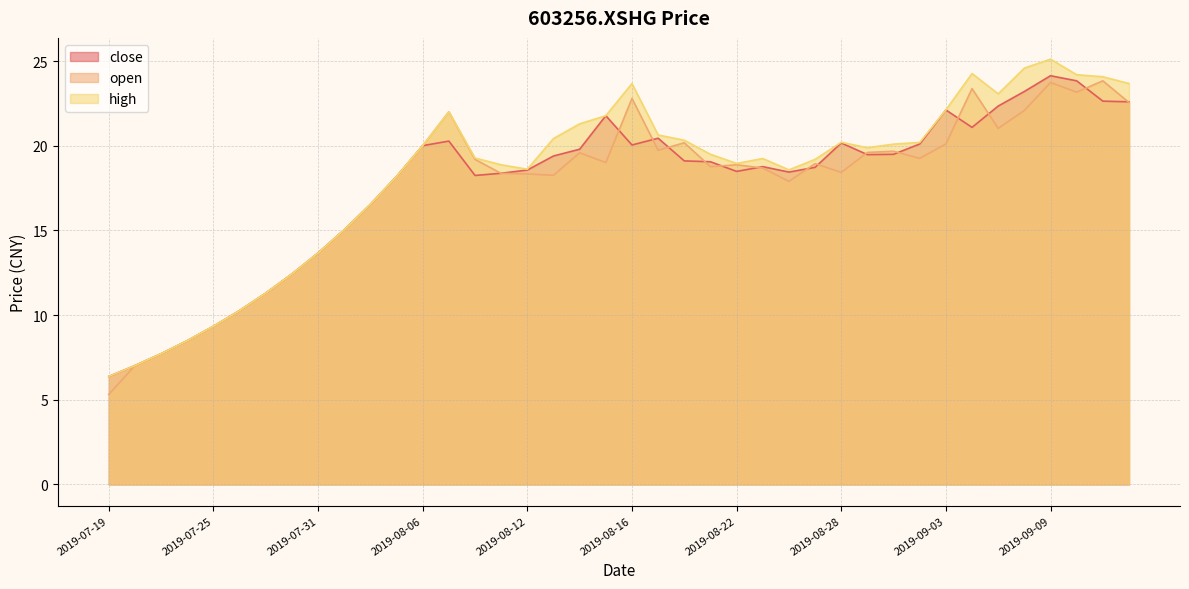

Rank the series by their average value, from lowest to highest.

open, close, high